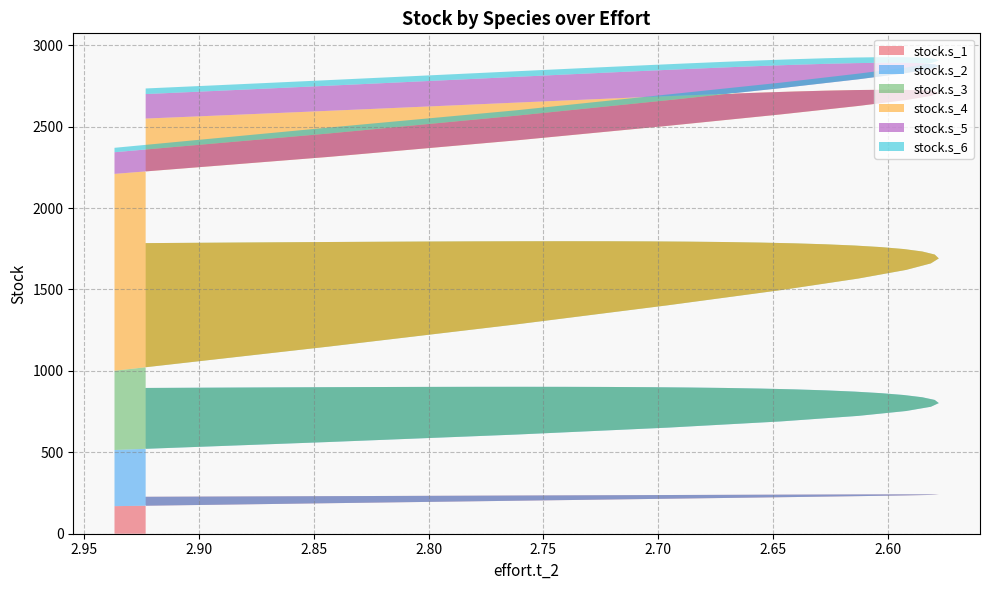

Reading left to right, extract all data points from this chart.

stock.s_1: 0=169.3	0=187.3	0=202.6	0=214.9	0=224.1	0=230.8	0=235.3	0=238.3	0=240.1	0=241.2	0=241.6	0=241.7	0=241.6	0=241.2	0=240.7	0=240.2	0=239.5	0=238.8	0=238.1	0=237.3	0=236.5	0=235.6	0=234.7	0=233.7	0=232.7	0=231.6	0=230.5	0=229.4	0=228.2	0=226.9
stock.s_2: 0=345.0	0=375.8	0=406.6	0=436.7	0=465.6	0=493.0	0=518.3	0=541.4	0=562.2	0=580.5	0=596.4	0=610.1	0=621.7	0=631.5	0=639.7	0=646.4	0=651.9	0=656.3	0=659.9	0=662.7	0=664.8	0=666.5	0=667.7	0=668.5	0=669.0	0=669.2	0=669.3	0=669.1	0=668.8	0=668.3
stock.s_3: 0=486.6	0=585.9	0=676.8	0=751.3	0=806.4	0=843.4	0=866.6	0=880.5	0=888.4	0=892.9	0=895.3	0=896.5	0=897.0	0=897.1	0=897.1	0=896.8	0=896.5	0=896.2	0=895.8	0=895.3	0=894.9	0=894.4	0=893.8	0=893.3	0=892.7	0=892.1	0=891.5	0=890.9	0=890.2	0=889.5
stock.s_4: 0=1209.1	0=1165.0	0=1130.1	0=1102.1	0=1079.2	0=1059.9	0=1043.3	0=1028.3	0=1014.7	0=1001.8	0=989.6	0=977.7	0=966.2	0=954.8	0=943.5	0=932.3	0=921.2	0=910.0	0=898.7	0=887.4	0=876.0	0=864.4	0=852.7	0=840.9	0=828.8	0=816.5	0=804.1	0=791.3	0=778.3	0=765.1
stock.s_5: 0=132.9	0=143.8	0=151.7	0=157.2	0=161.1	0=163.7	0=165.3	0=166.3	0=166.7	0=166.8	0=166.6	0=166.3	0=165.9	0=165.3	0=164.7	0=164.1	0=163.4	0=162.6	0=161.8	0=161.0	0=160.1	0=159.2	0=158.3	0=157.3	0=156.3	0=155.2	0=154.0	0=152.9	0=151.6	0=150.3
stock.s_6: 0=27.2	0=36.4	0=33.1	0=35.2	0=34.0	0=34.7	0=34.3	0=34.5	0=34.4	0=34.5	0=34.4	0=34.5	0=34.4	0=34.4	0=34.4	0=34.4	0=34.4	0=34.4	0=34.4	0=34.4	0=34.4	0=34.4	0=34.4	0=34.4	0=34.4	0=34.4	0=34.4	0=34.4	0=34.4	0=34.4